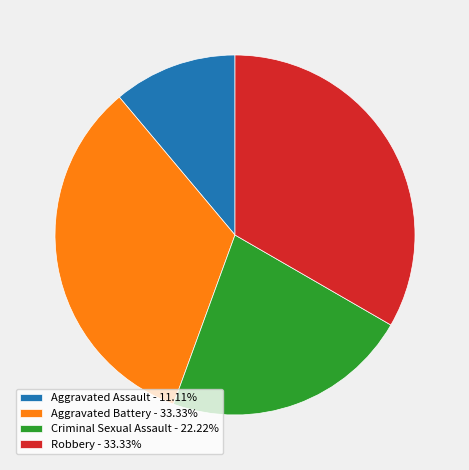

Do Criminal Sexual Assault - 22.22% and Aggravated Assault - 11.11% together represent more than half of the pie?

No